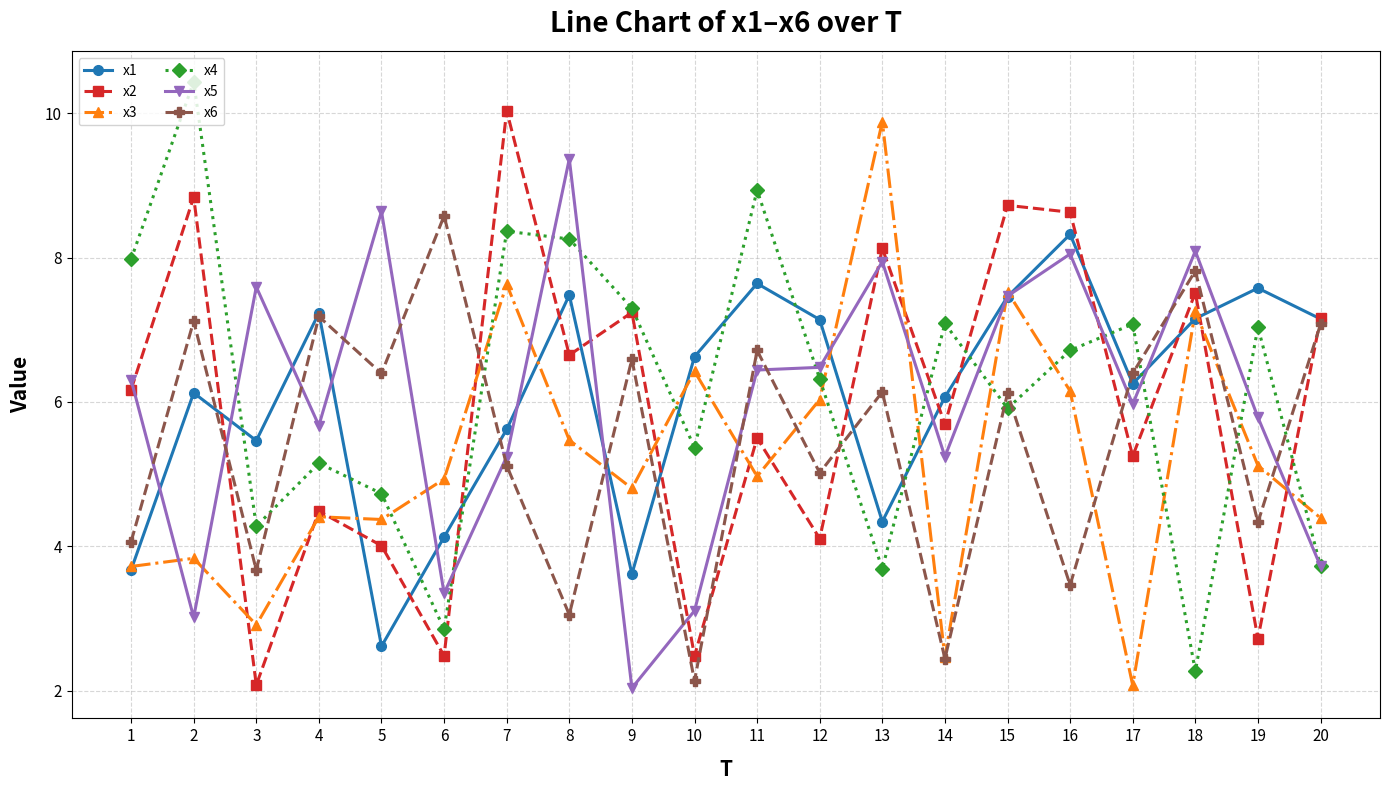

What are all the series names shown in the legend?

x1, x2, x3, x4, x5, x6